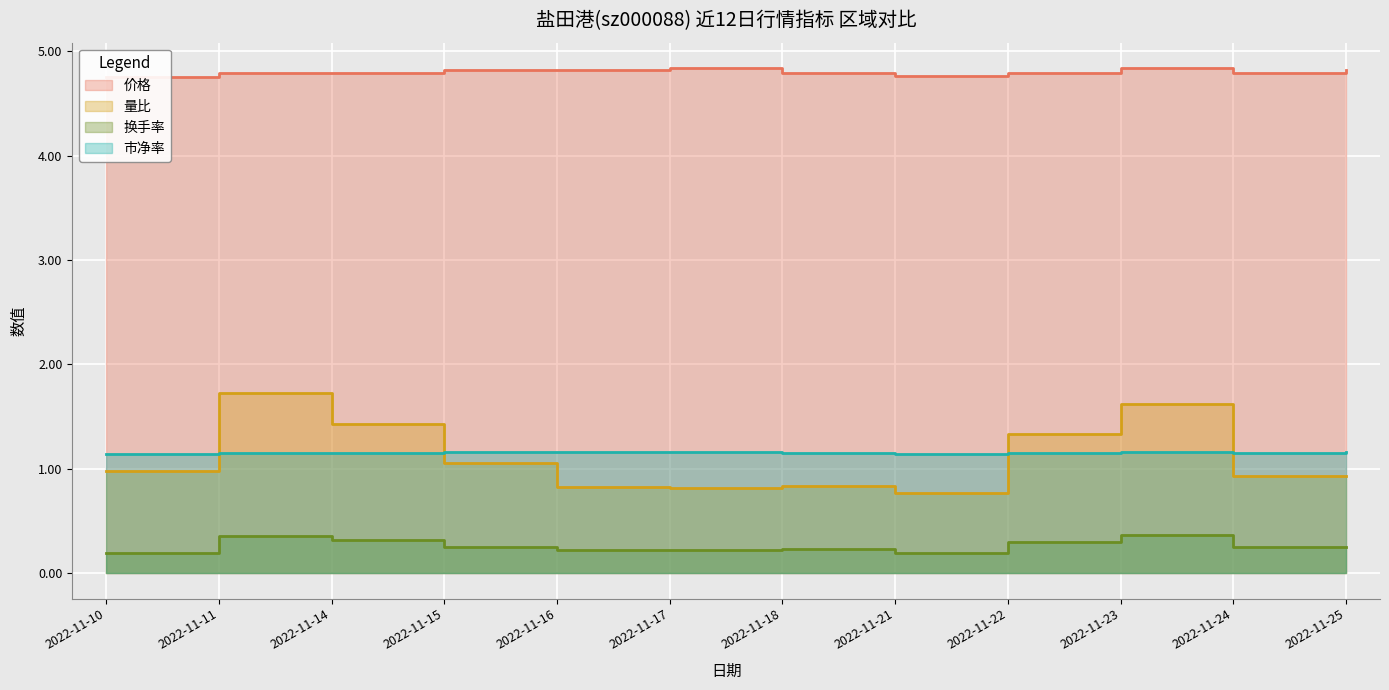

What is the value of the 市净率 point at the 4th from the left?

1.2